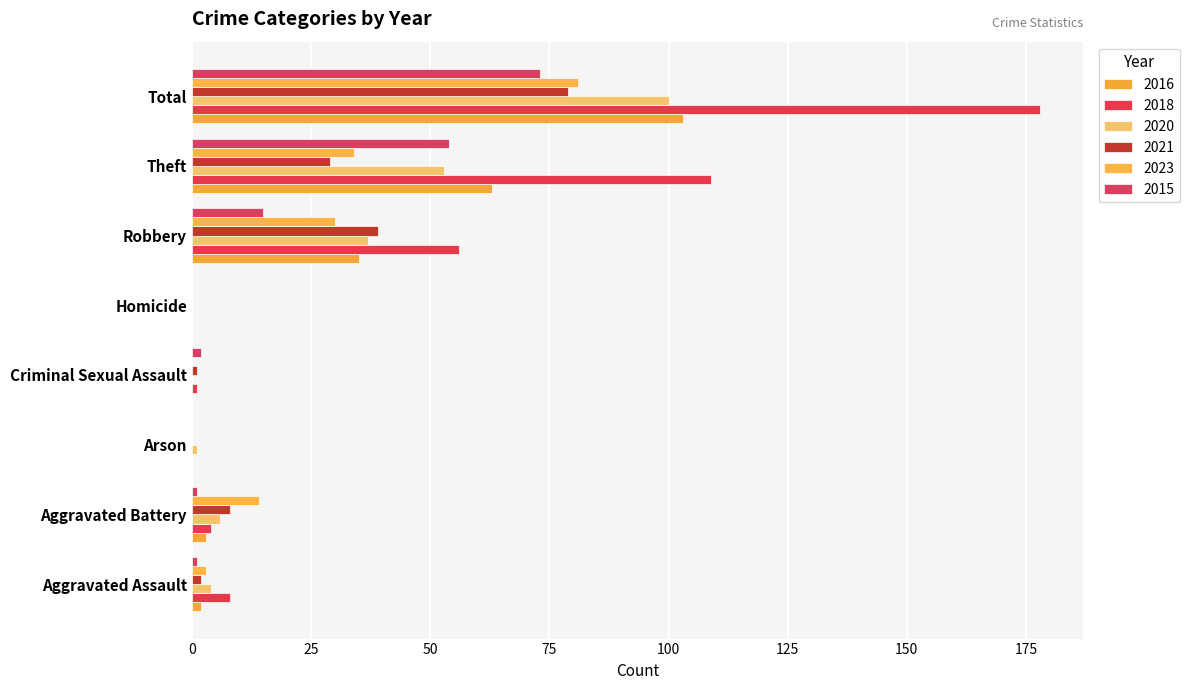

What is the total value across all series at Aggravated Assault?

20